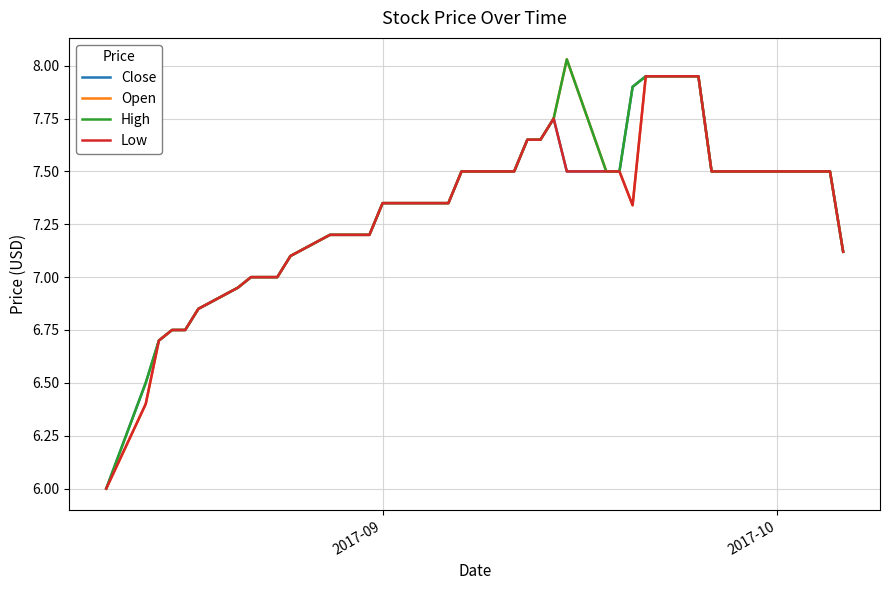

How many series are shown in this chart?

4